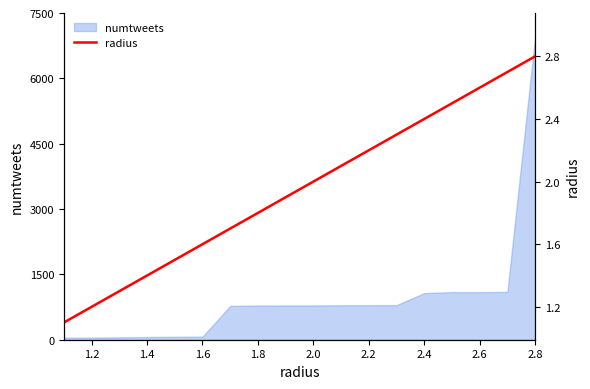

How many lines are shown in the chart?

1